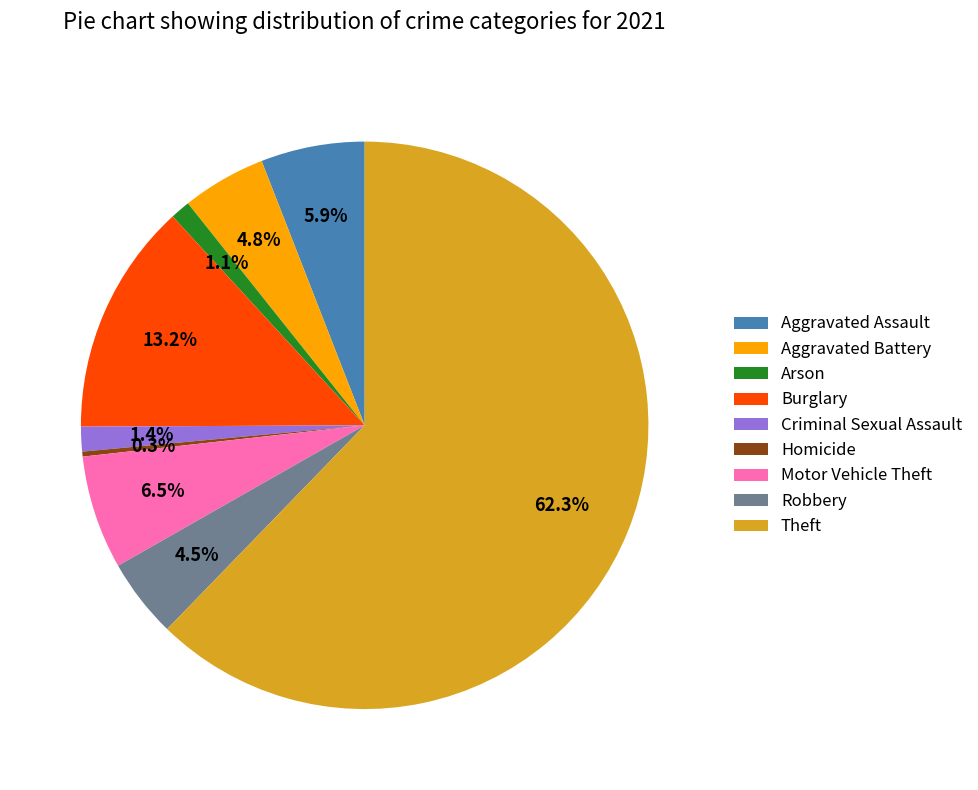

Is Theft the majority of the pie?

Yes